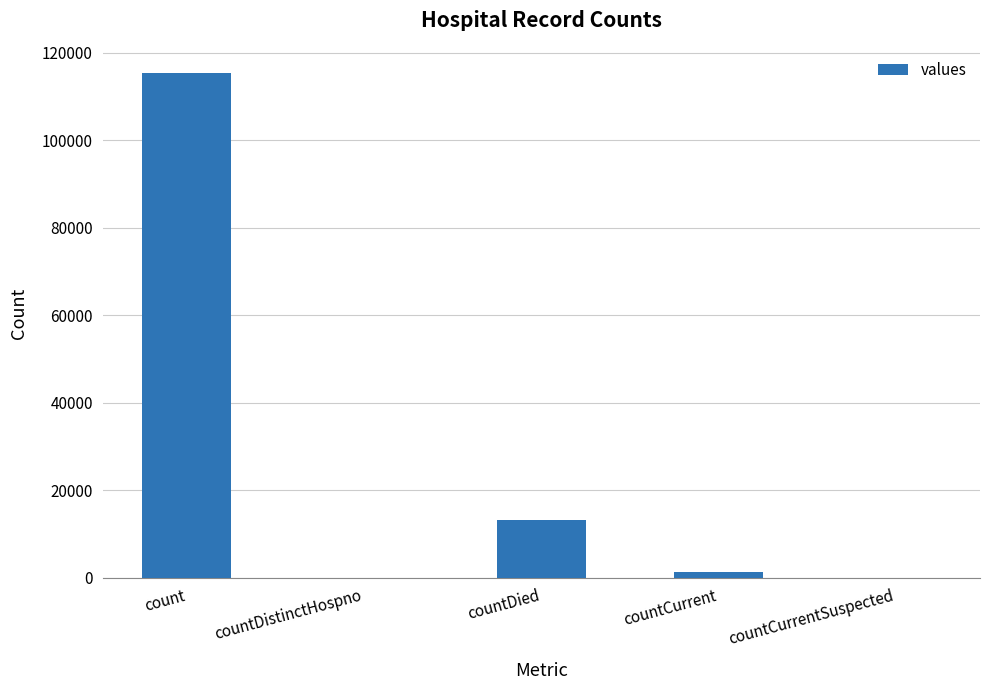

Count the number of categories in the chart.

5